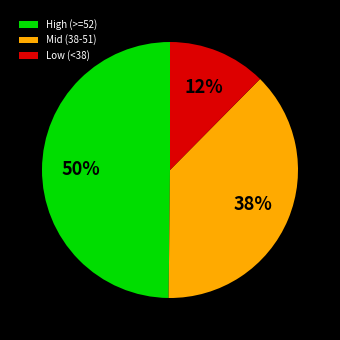

Which category has the biggest portion of the pie?

High (>=52)